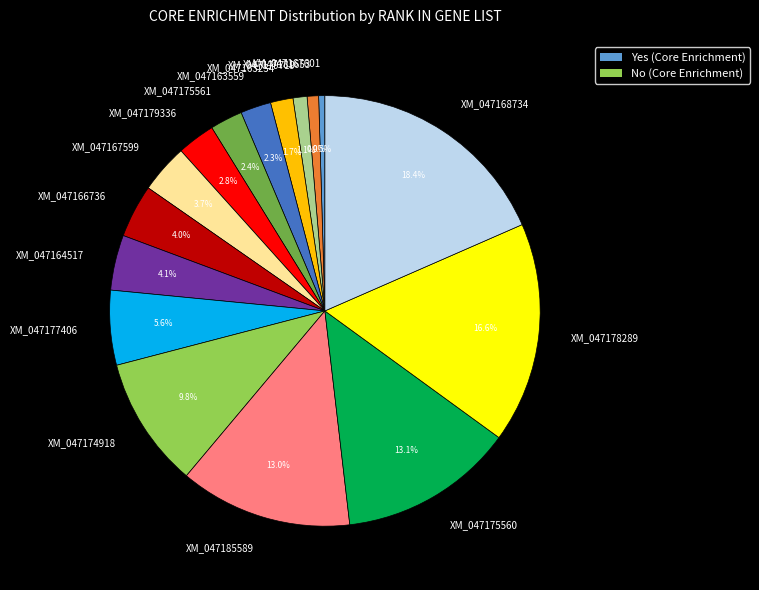

Which category has the biggest portion of the pie?

XM_047168734